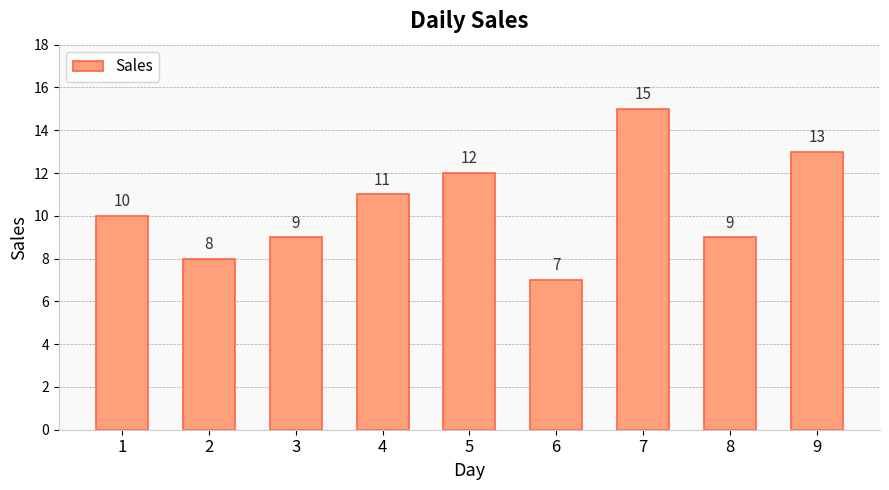

Reading right to left, what are all the values shown in this chart?

9=13	8=9	7=15	6=7	5=12	4=11	3=9	2=8	1=10